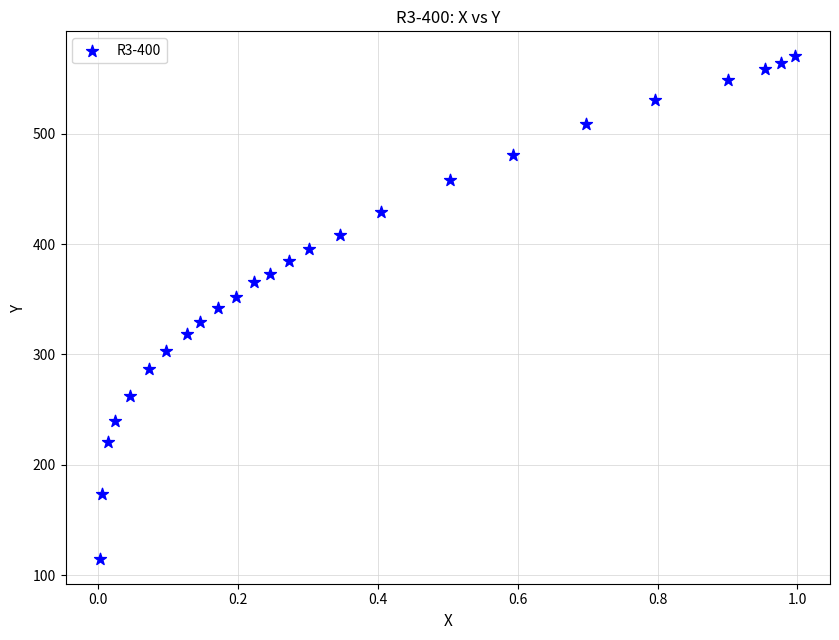

What is the range of Y values (max minus min)?

455.3